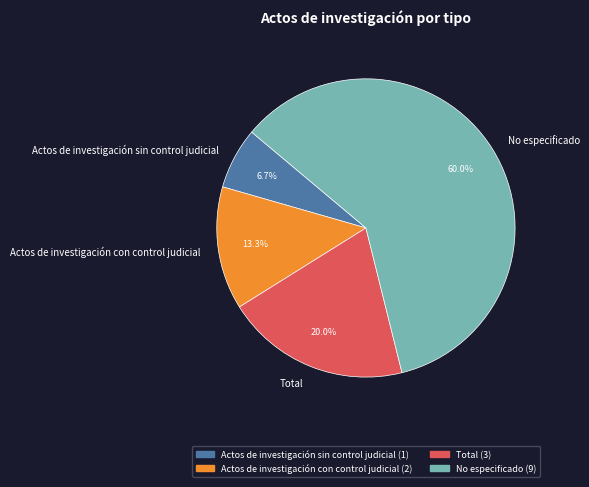

Which category has the biggest portion of the pie?

No especificado